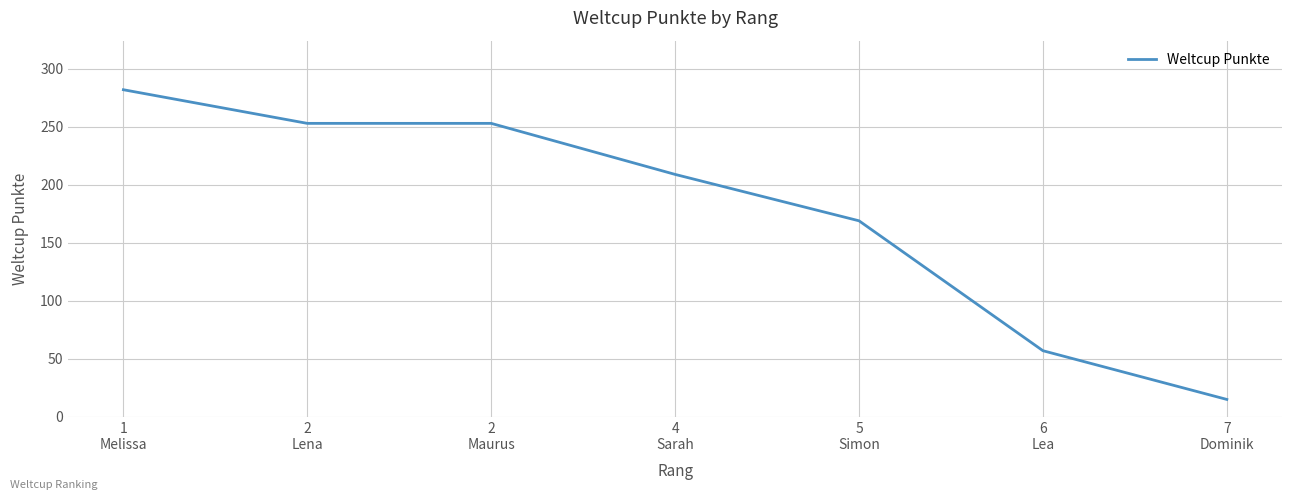

True or false: there are more than 1 points higher than both neighbors.

False